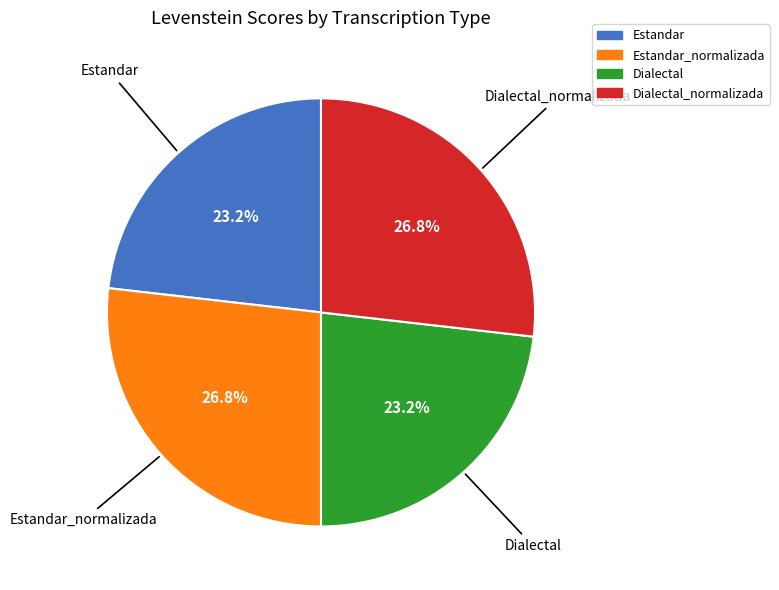

Does any single category account for the majority?

No